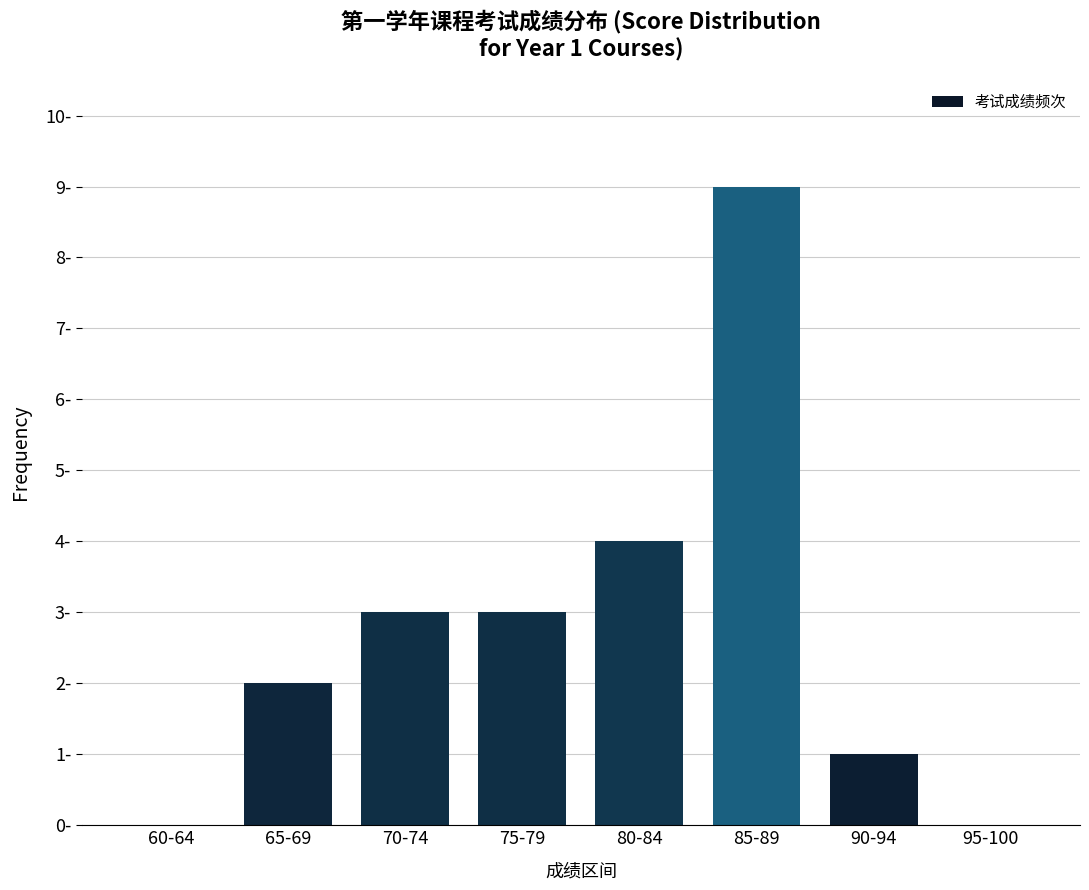

Count the values in the range 1 to 4.

5